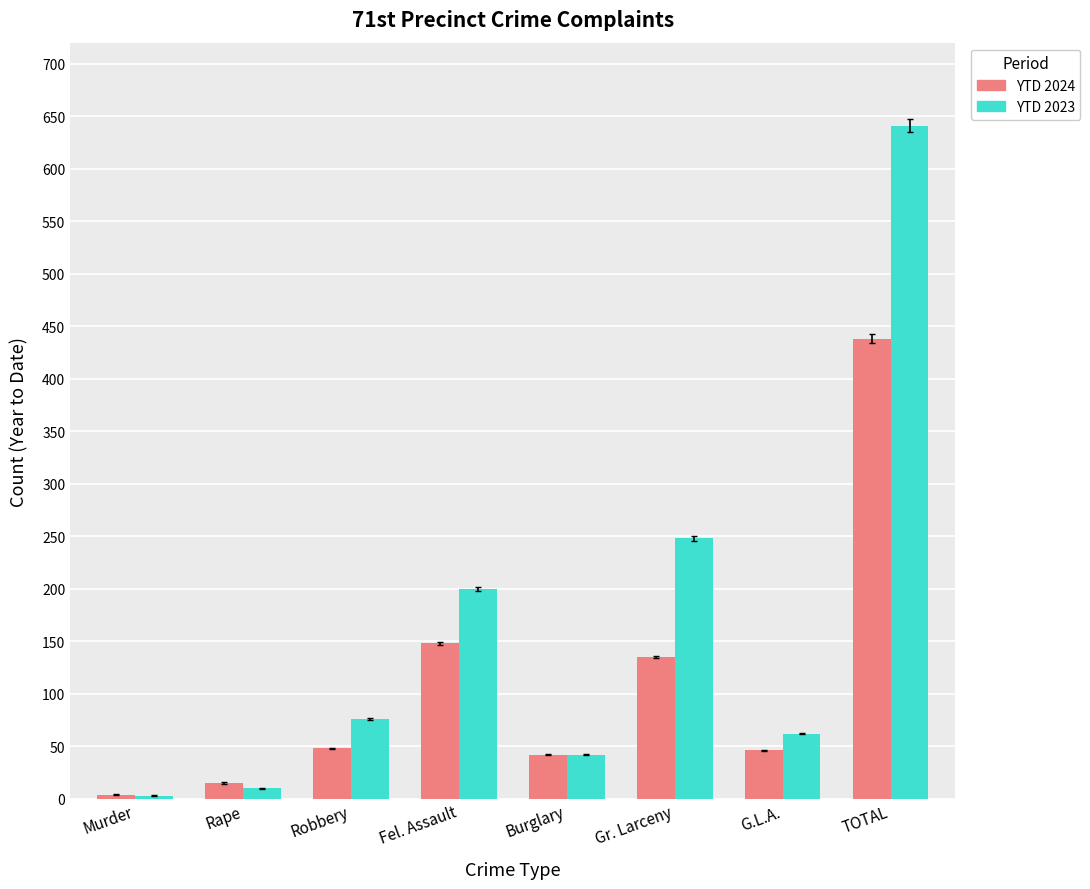

What is the value of the YTD 2023 bar at the 2nd from the left?

10